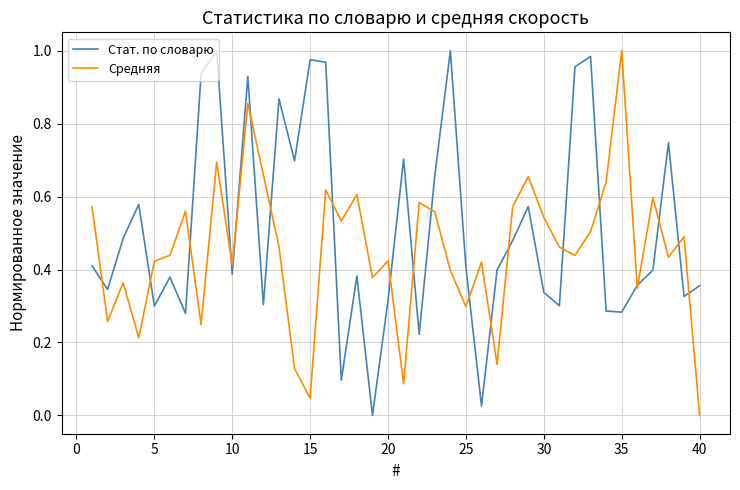

What is the difference between the second highest and second lowest values in the Средняя series?

0.8